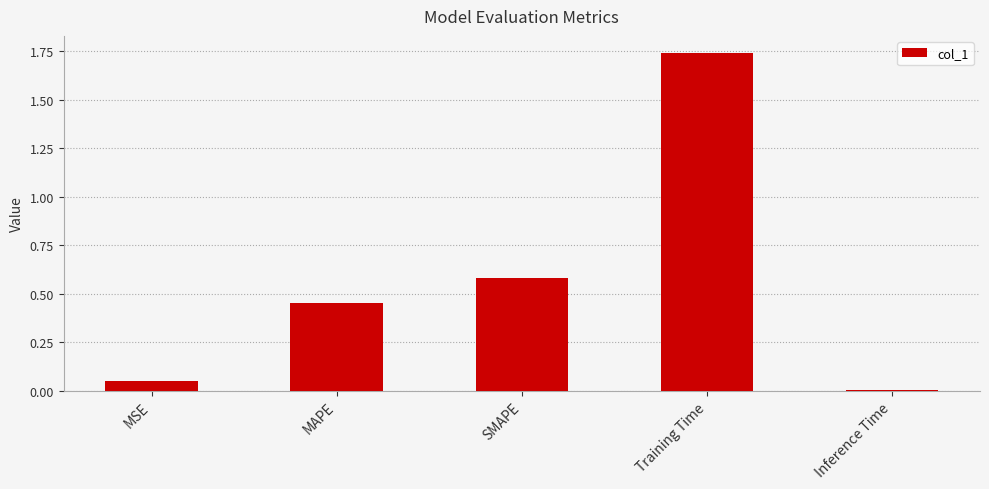

True or false: the data shows 0.0 at Inference Time.

True